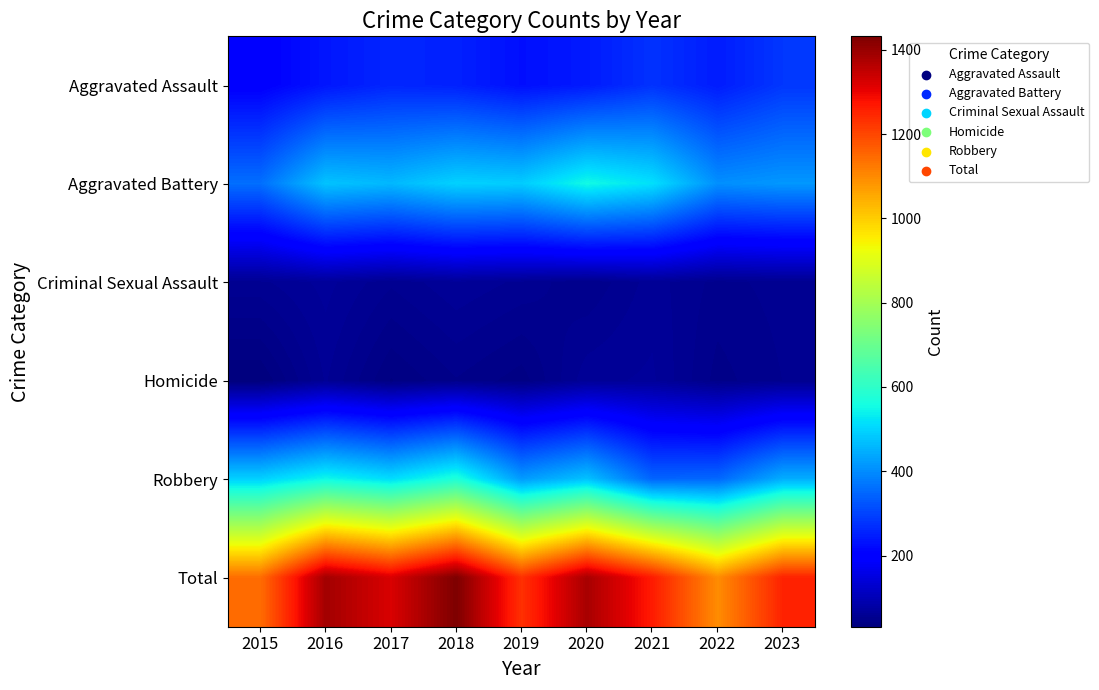

Rank the series by their maximum value, from lowest to highest.

Homicide, Criminal Sexual Assault, Aggravated Assault, Aggravated Battery, Robbery, Total